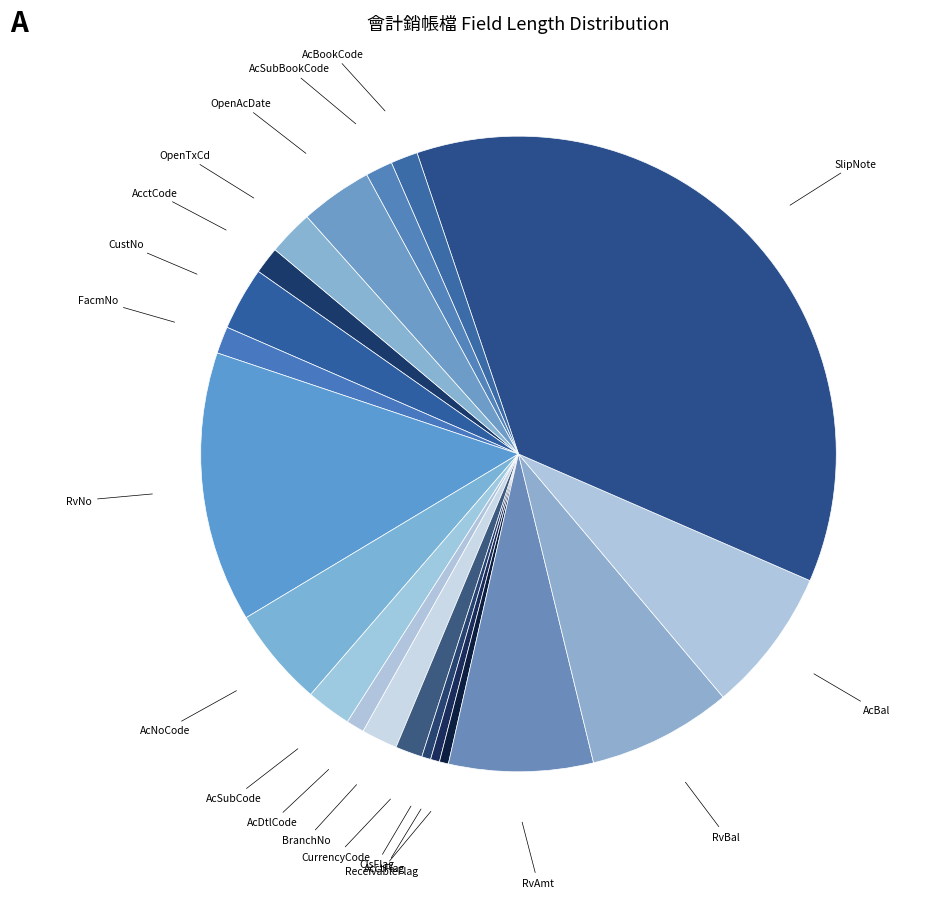

How many slices are in this pie chart?

20